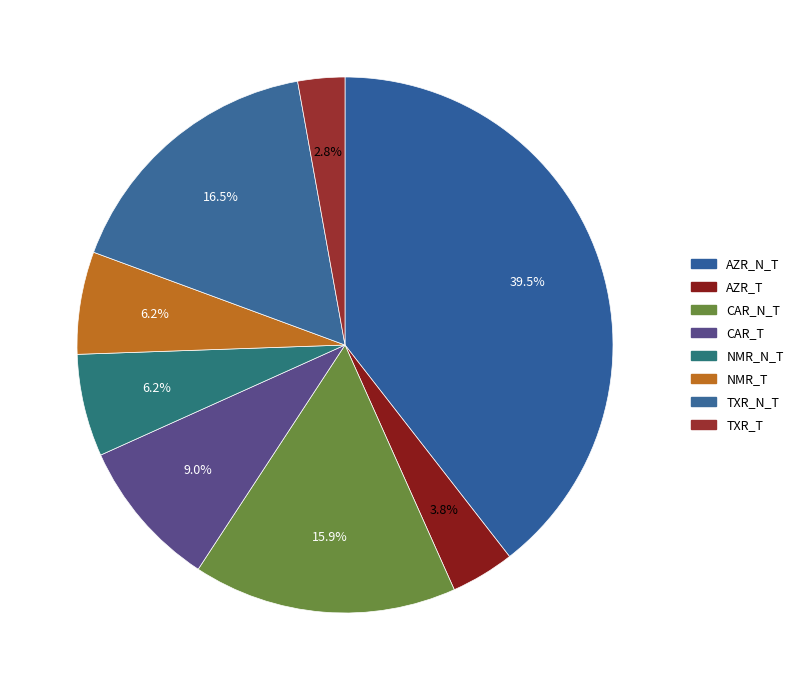

Which slice is the largest?

AZR_N_T